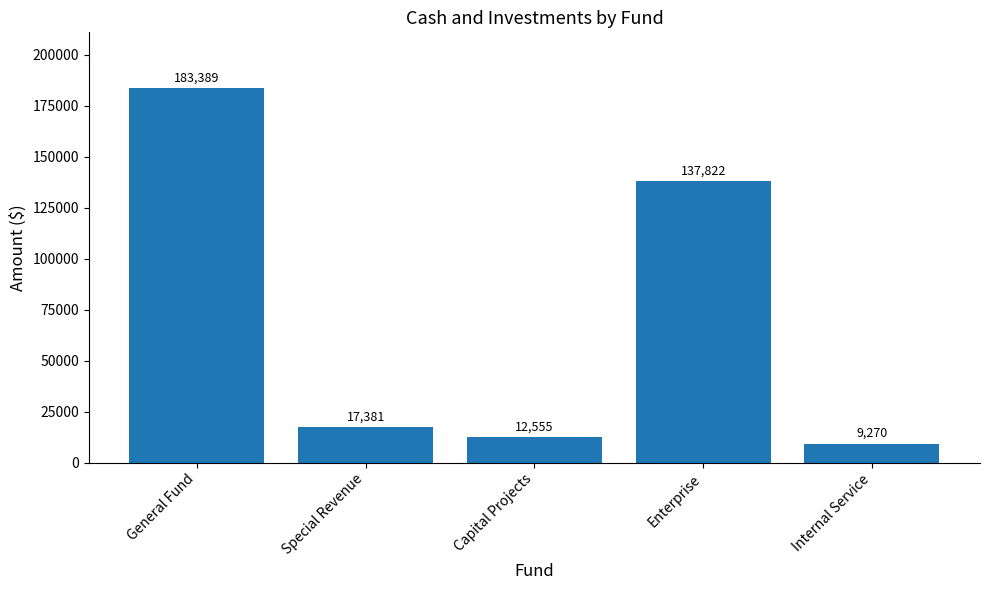

Which has a higher value, General Fund or Enterprise?

General Fund